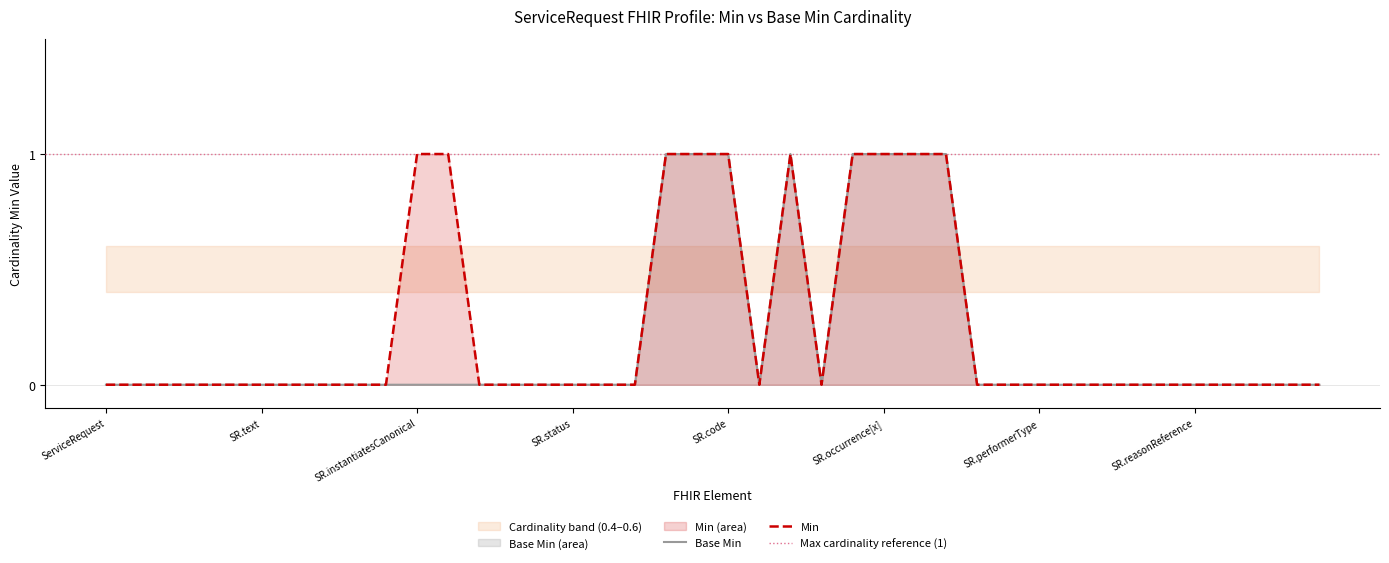

True or false: Base Min and Min intersect in this chart.

False